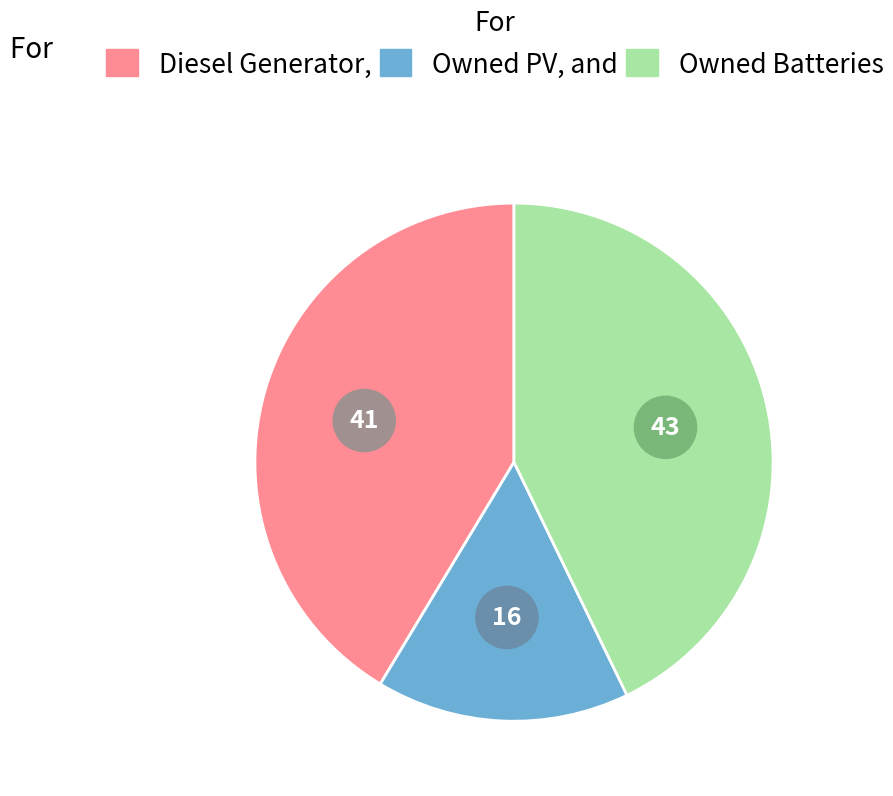

Count the number of slices in the pie.

3